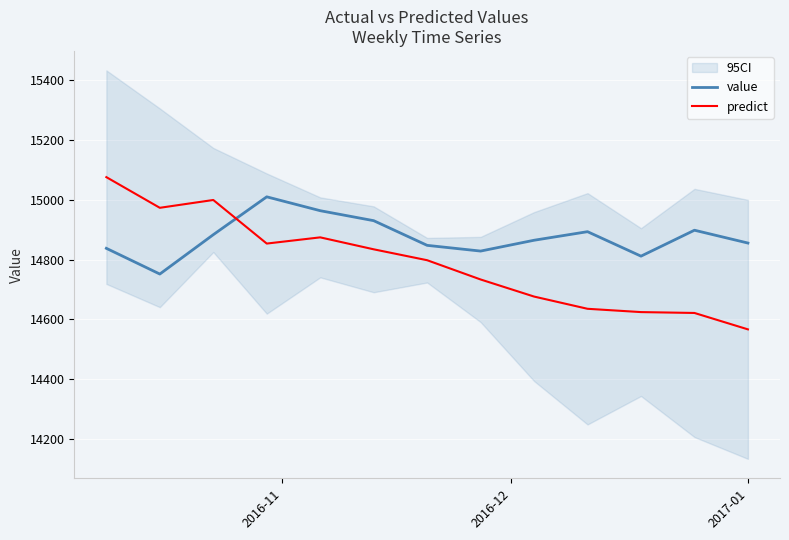

What is the sum of all value values?

193375.7